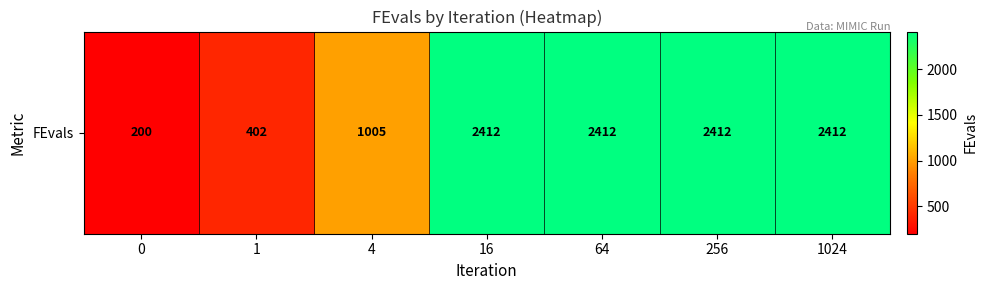

Is it true that the value at 64 is 2412?

True